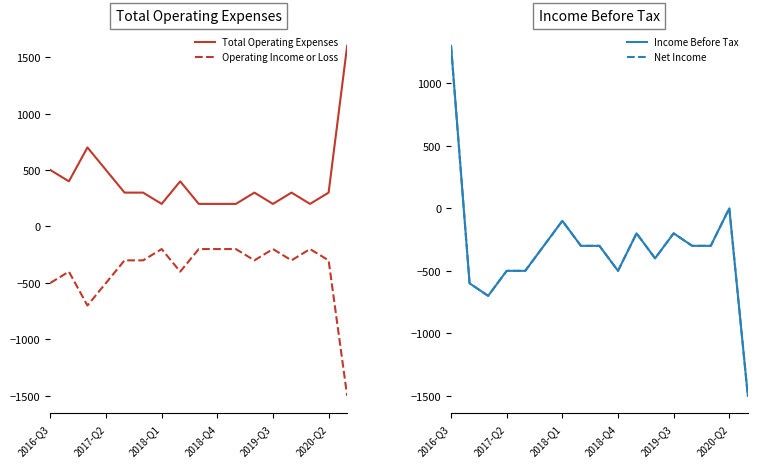

True or false: Operating Income or Loss and Total Operating Expenses cross at least once.

False